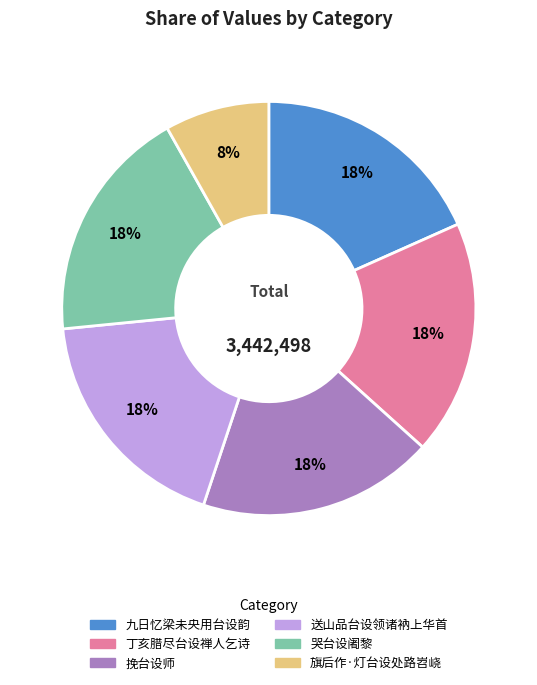

To the nearest percent, what is the combined percentage of 丁亥腊尽台设禅人乞诗 and 送山品台设领诸衲上华首?

37%